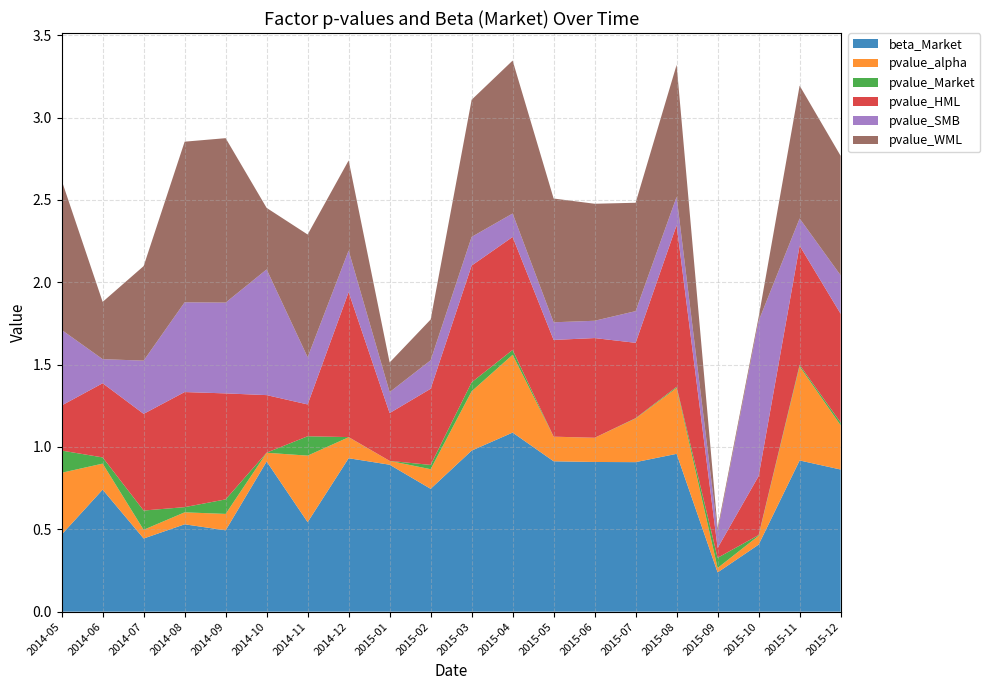

Reading left to right, list all the values displayed in this chart.

beta_Market: 0.5	0.7	0.4	0.5	0.5	0.9	0.5	0.9	0.9	0.7	1.0	1.1	0.9	0.9	0.9	1.0	0.2	0.4	0.9	0.9
pvalue_alpha: 0.4	0.2	0.1	0.1	0.1	0.1	0.4	0.1	0.0	0.1	0.4	0.5	0.1	0.1	0.3	0.4	0.0	0.1	0.6	0.3
pvalue_Market: 0.1	0.0	0.1	0.0	0.1	0.0	0.1	0.0	0.0	0.0	0.1	0.0	0.0	0.0	0.0	0.0	0.1	0.0	0.0	0.0
pvalue_HML: 0.3	0.5	0.6	0.7	0.6	0.3	0.2	0.9	0.3	0.5	0.7	0.7	0.6	0.6	0.5	1.0	0.1	0.4	0.7	0.7
pvalue_SMB: 0.5	0.1	0.3	0.5	0.6	0.8	0.3	0.3	0.1	0.2	0.2	0.1	0.1	0.1	0.2	0.2	0.1	0.9	0.2	0.2
pvalue_WML: 0.9	0.3	0.6	1.0	1.0	0.4	0.7	0.5	0.2	0.2	0.8	0.9	0.8	0.7	0.7	0.8	0.0	0.0	0.8	0.7